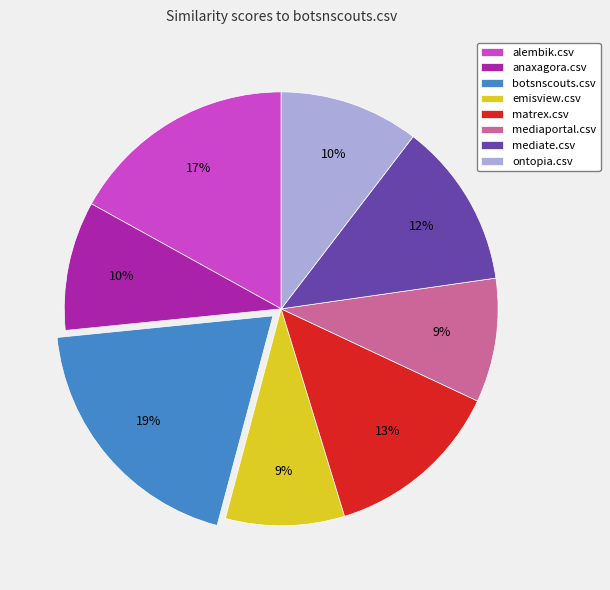

To the nearest percent, what is the combined percentage of emisview.csv and mediate.csv?

21%